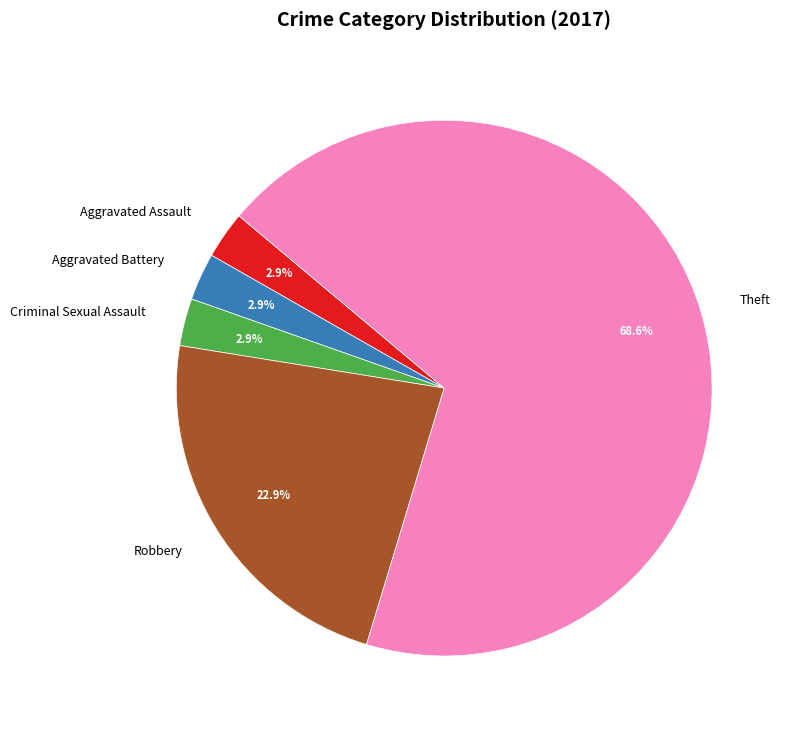

Is there any slice that represents more than half of the pie?

Yes